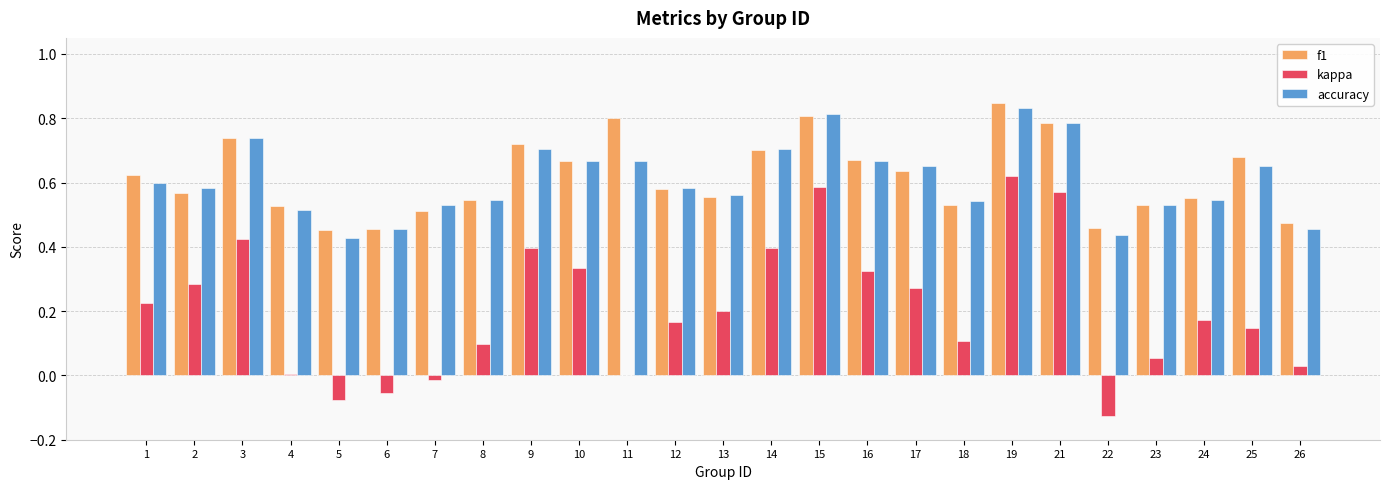

True or false: f1 has a value of 0.9 at 12.

False